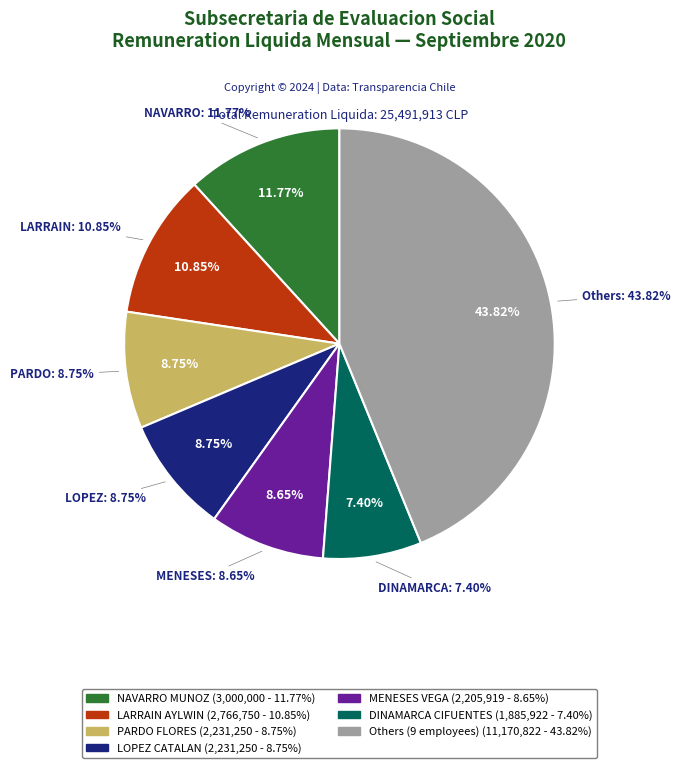

What percentage is the NAVARRO MUNOZ slice, to the nearest percent?

12%